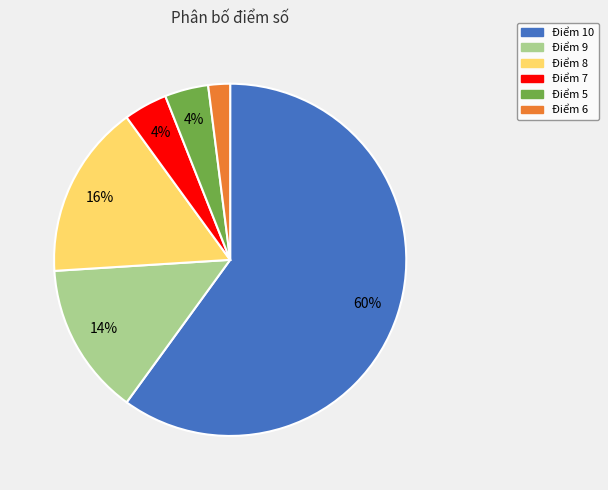

What is the majority slice?

Điểm 10